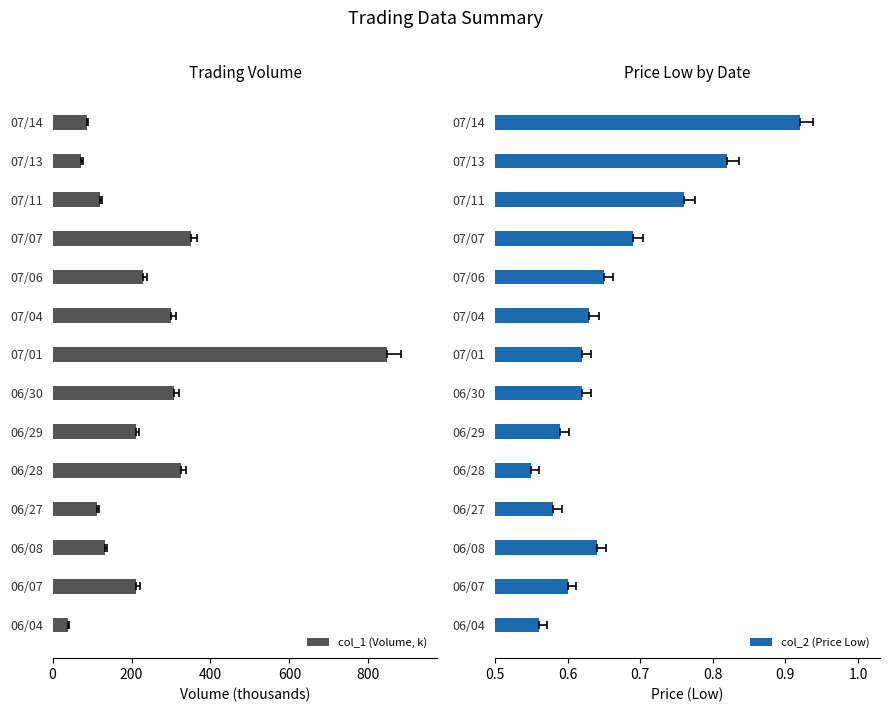

The col_2 (Price Low) series shows 0.6 at 06/30. True or false?

True